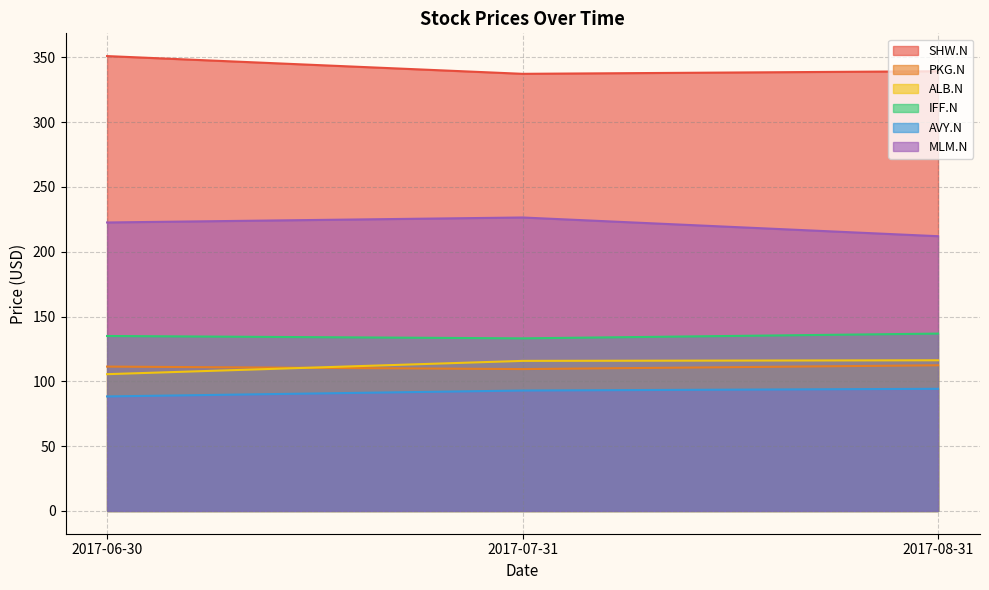

Between 2017-06-30 and 2017-07-31, which series saw the biggest shift?

SHW.N